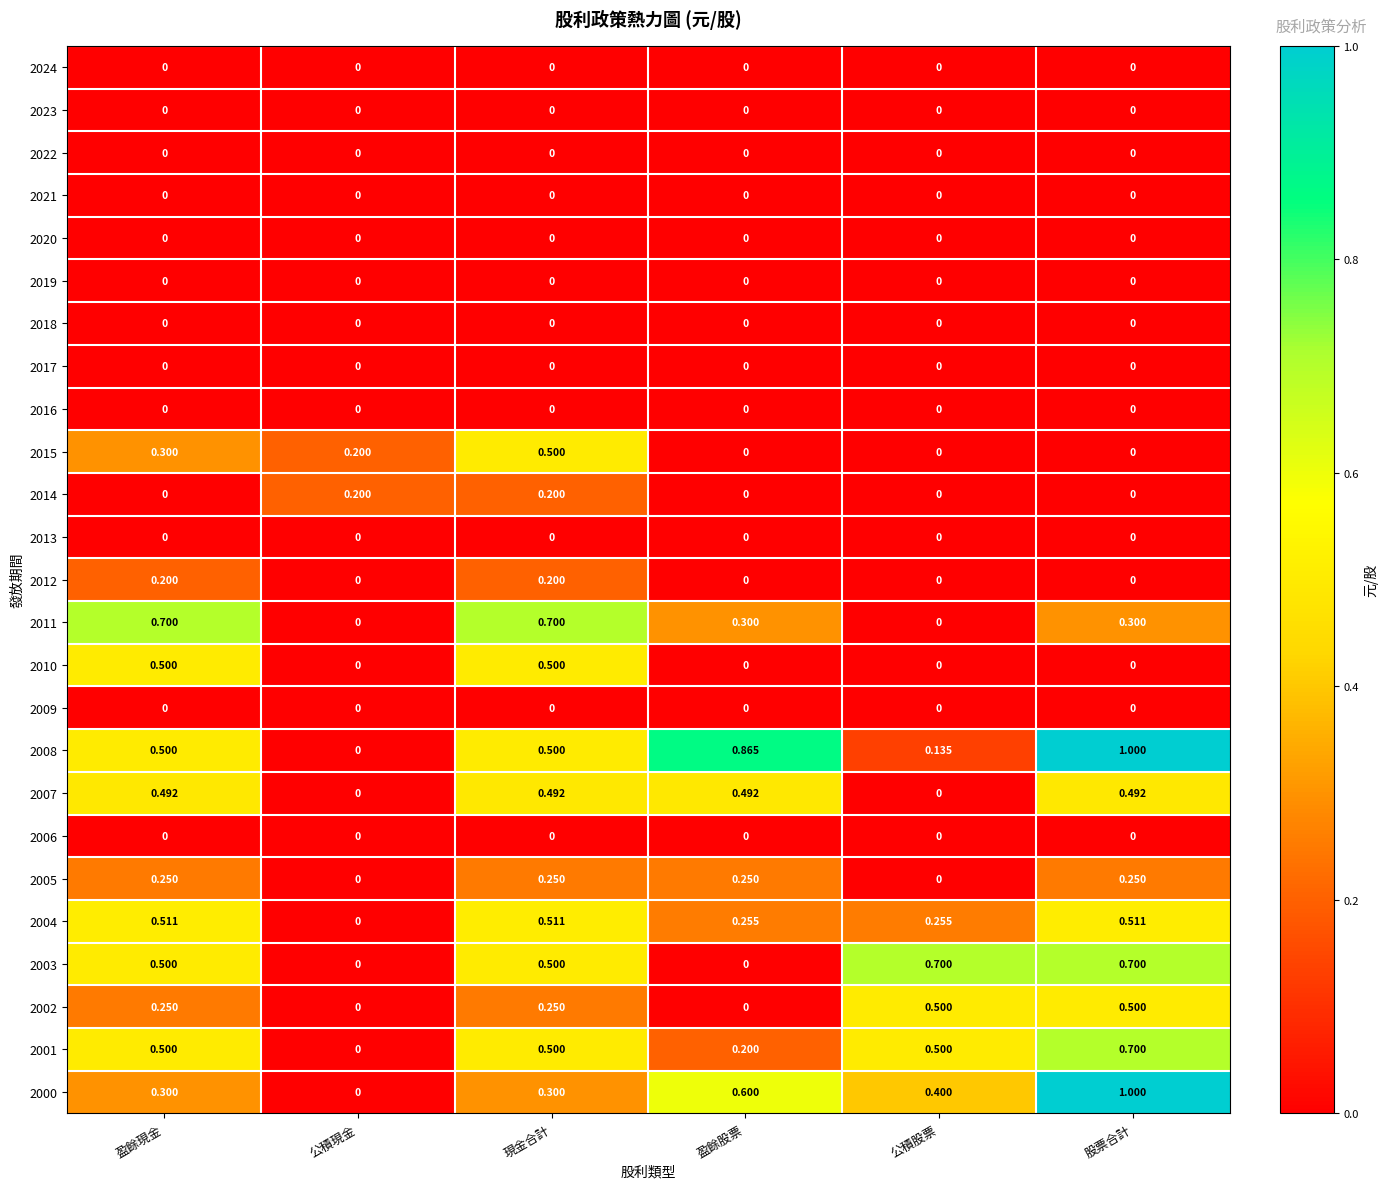

At which category is the sum across all series the highest?

股票合計